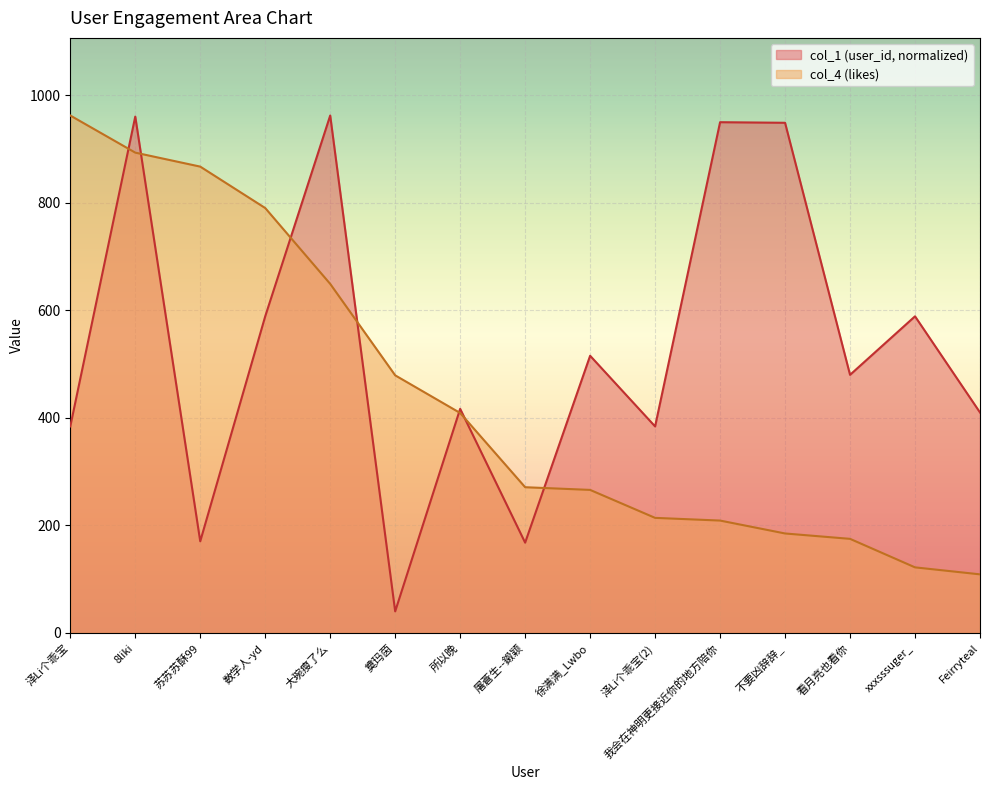

What is the difference between the col_4 (likes) values at xxxsssuger_ and Feirryteal?

13.0